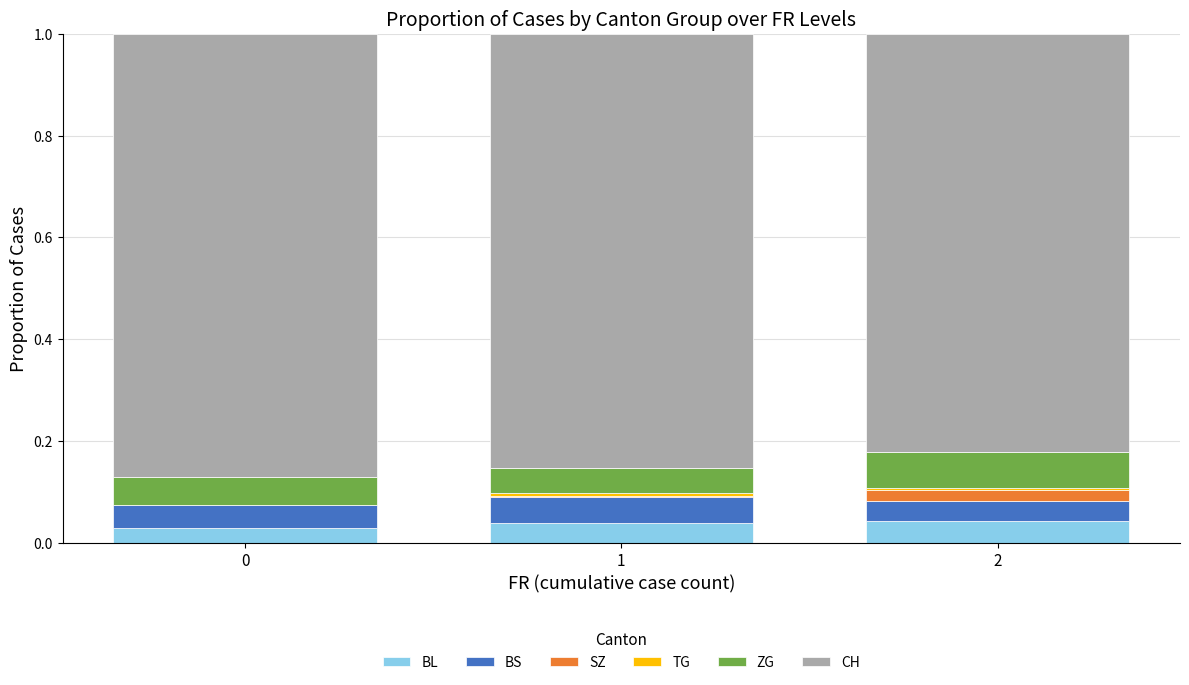

Does the chart contain stacked bars?

Yes